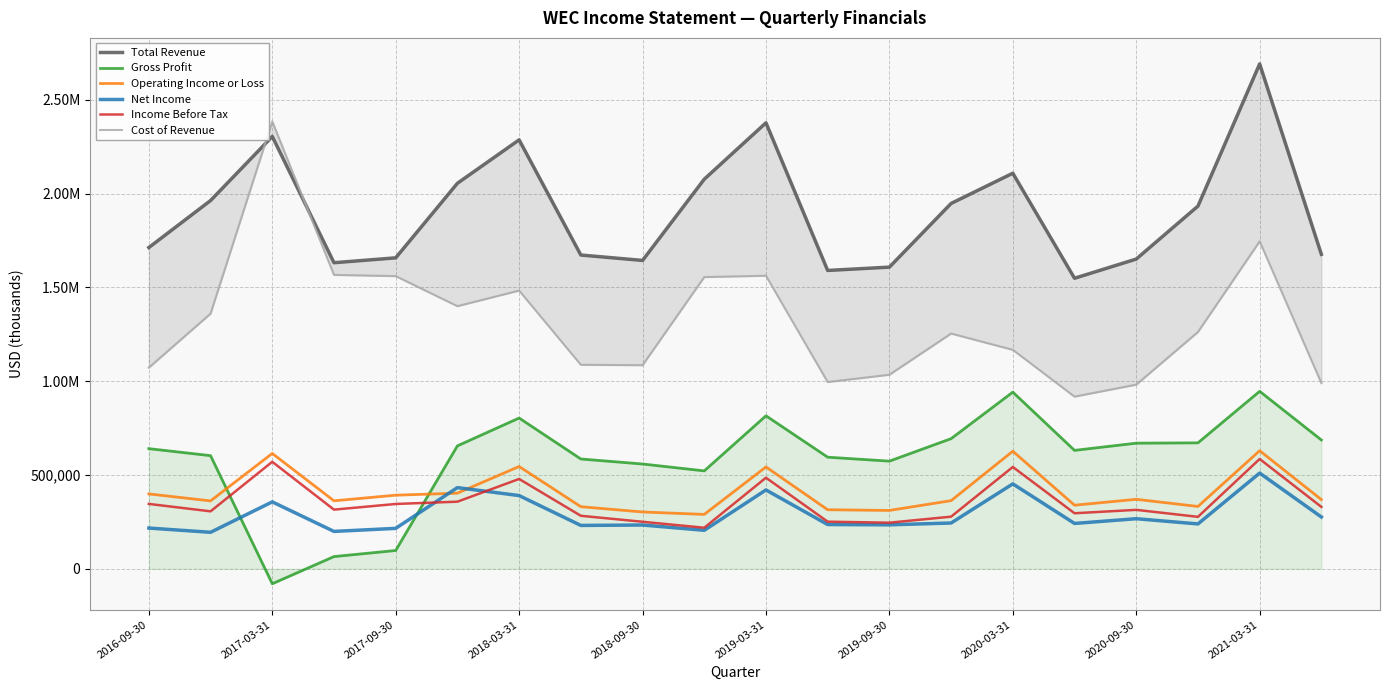

What is the total value across all series at 2019-03-31?

6203100